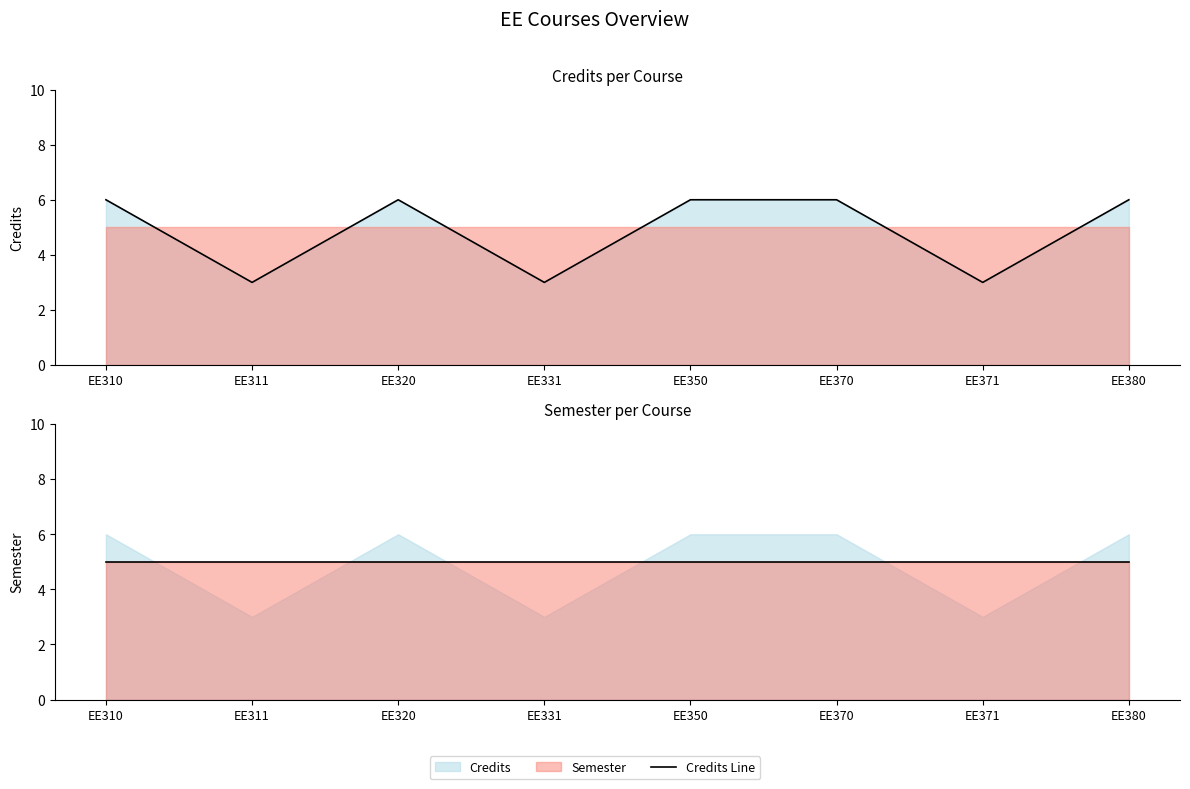

Read the Semester Line value at EE320.

5